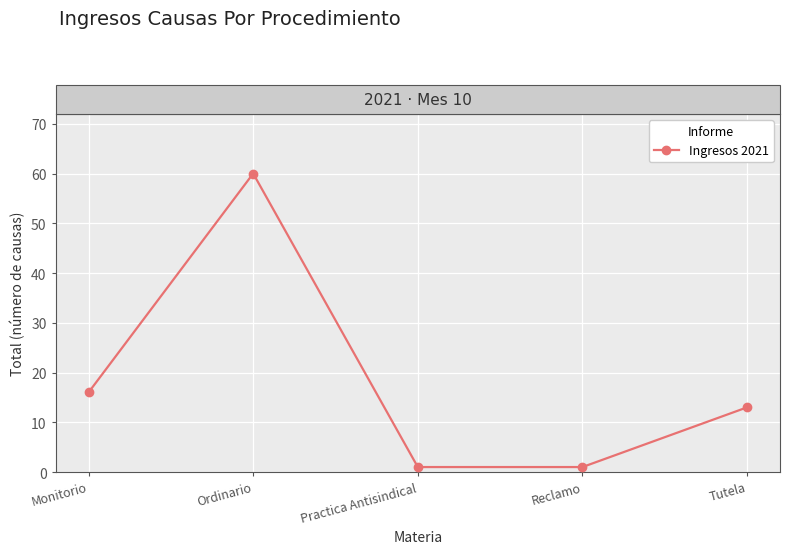

What is the difference between the values at Tutela and Ordinario?

47